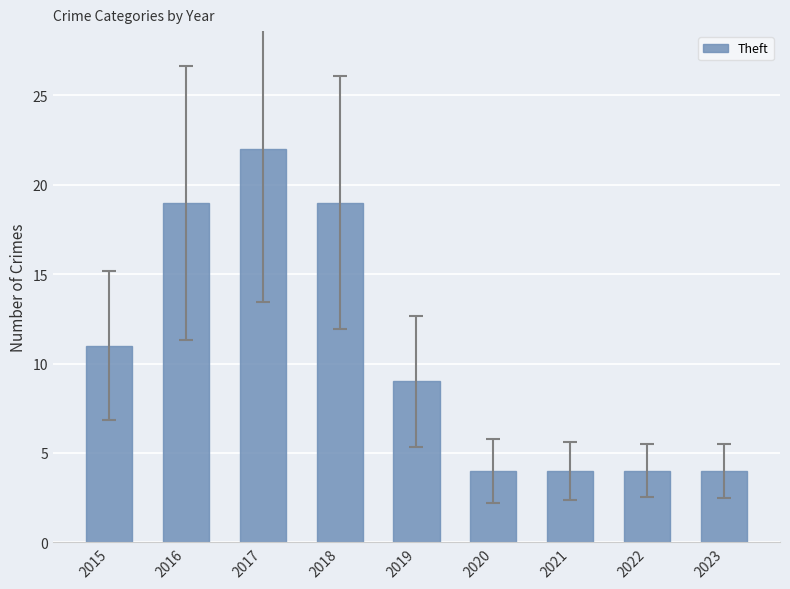

How many bars are there in total?

9